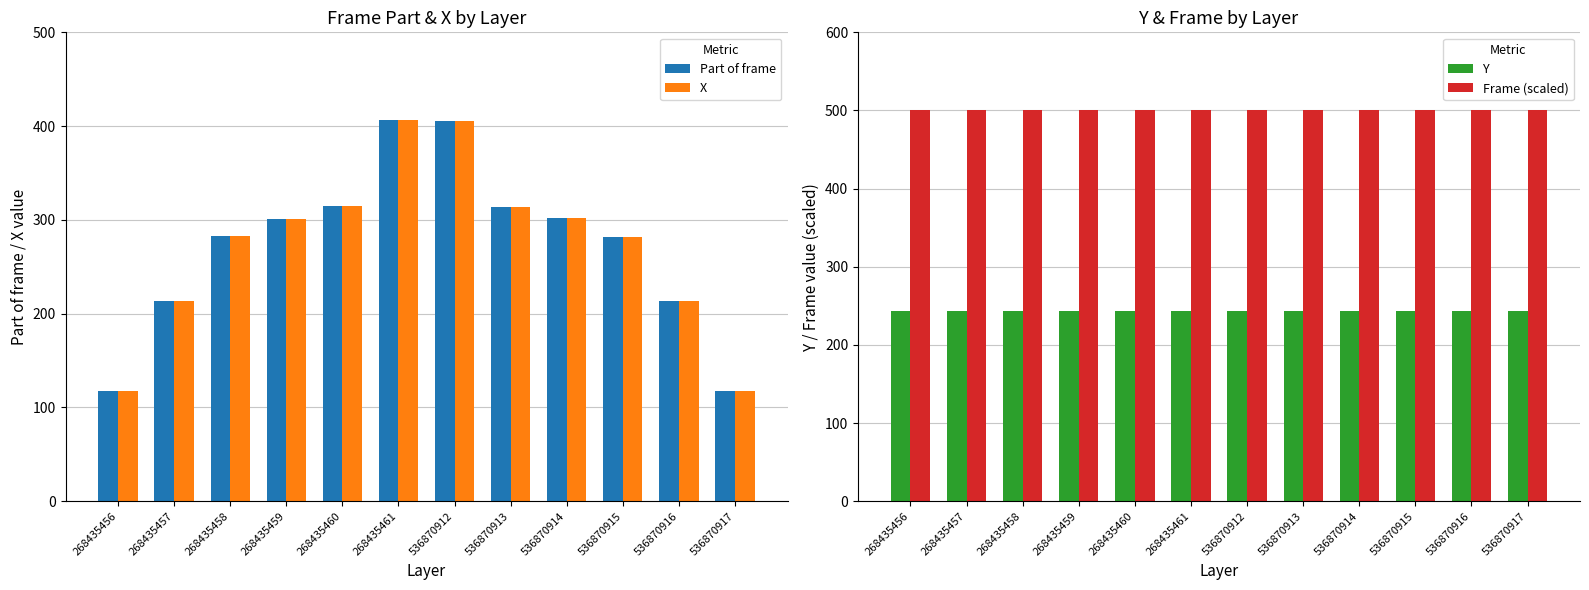

Reading left to right, transcribe all the data shown in this chart.

Part of frame: 268435456=118	268435457=214	268435458=283	268435459=301	268435460=315	268435461=406	536870912=405	536870913=314	536870914=302	536870915=282	536870916=213	536870917=118
X: 268435456=118	268435457=214	268435458=283	268435459=301	268435460=315	268435461=406	536870912=405	536870913=314	536870914=302	536870915=282	536870916=213	536870917=118
Y: 268435456=244	268435457=244	268435458=244	268435459=244	268435460=244	268435461=244	536870912=244	536870913=244	536870914=244	536870915=244	536870916=244	536870917=244
Frame (scaled): 268435456=500	268435457=500	268435458=500	268435459=500	268435460=500	268435461=500	536870912=500	536870913=500	536870914=500	536870915=500	536870916=500	536870917=500